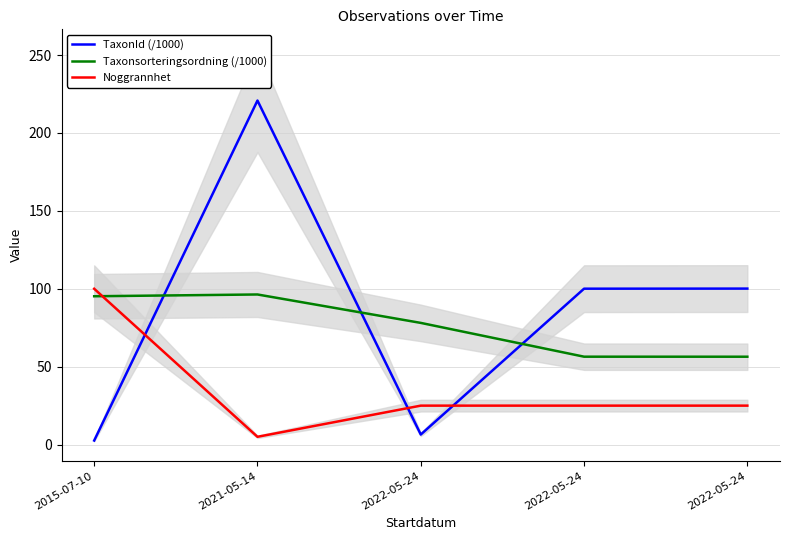

True or false: Taxonsorteringsordning (/1000) and TaxonId (/1000) intersect in this chart.

True